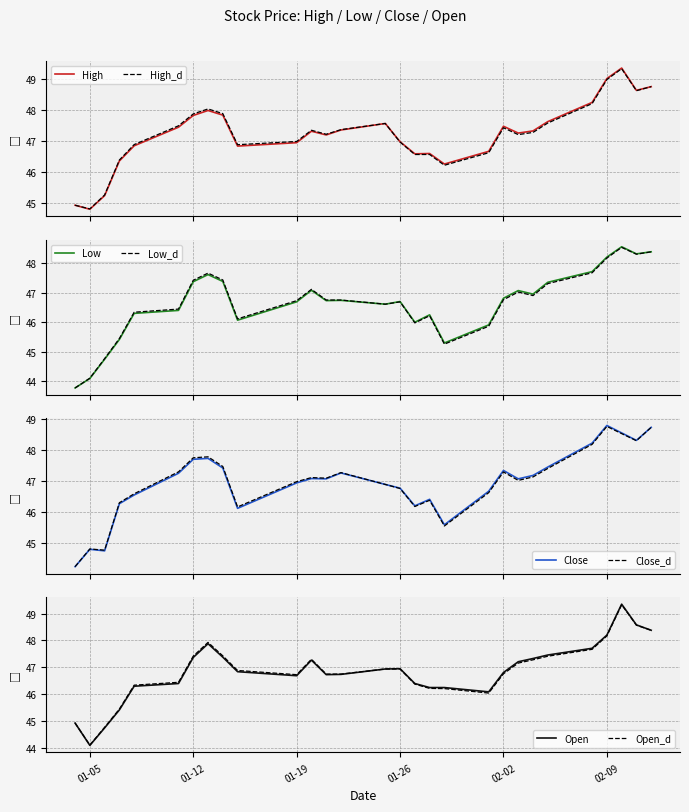

At which label does Open first exceed 46?

2021-01-08